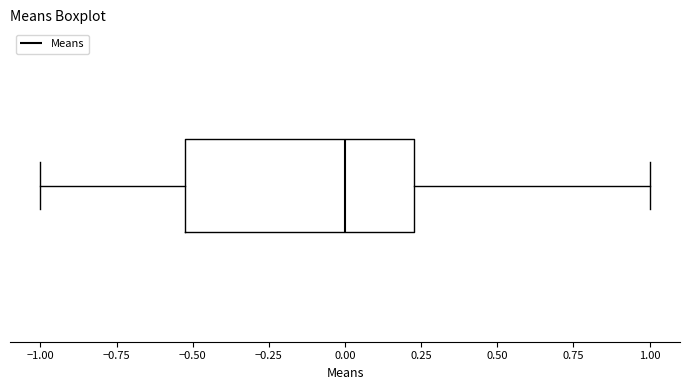

Read this box plot against the x-axis: the position of the median line, the range covered by the box, and the ends of both whiskers. The values are not printed on the chart, so give them approximately, as read against the axis.

median 0.00, box -0.50 to 0.25, whiskers -1.00 to 1.00